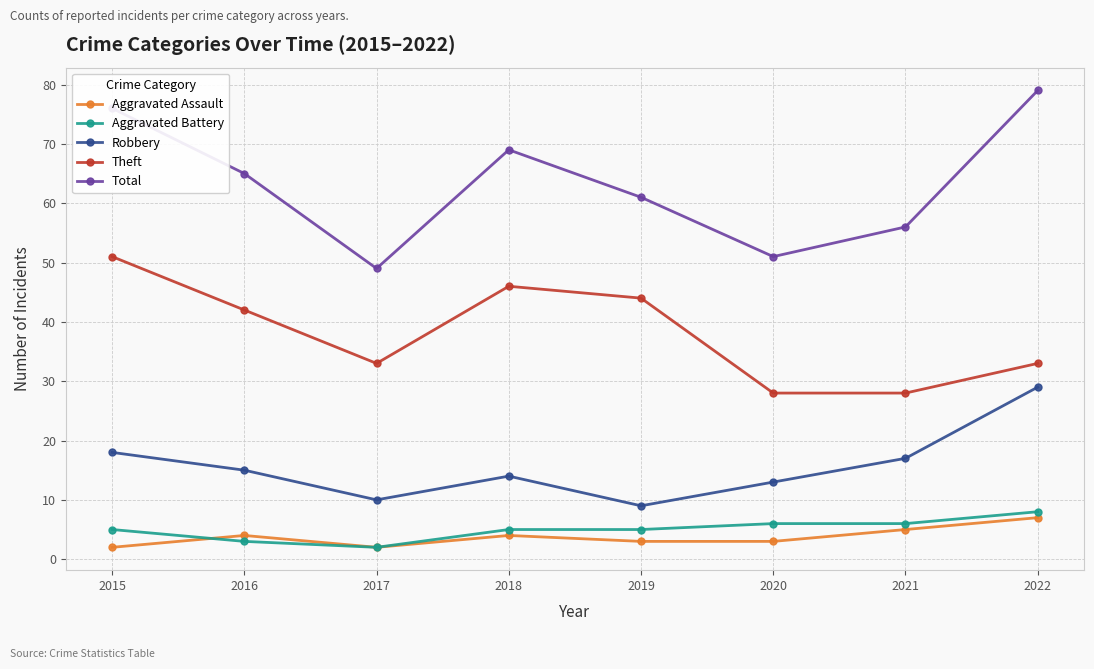

Does the chart have visible grid lines?

Yes